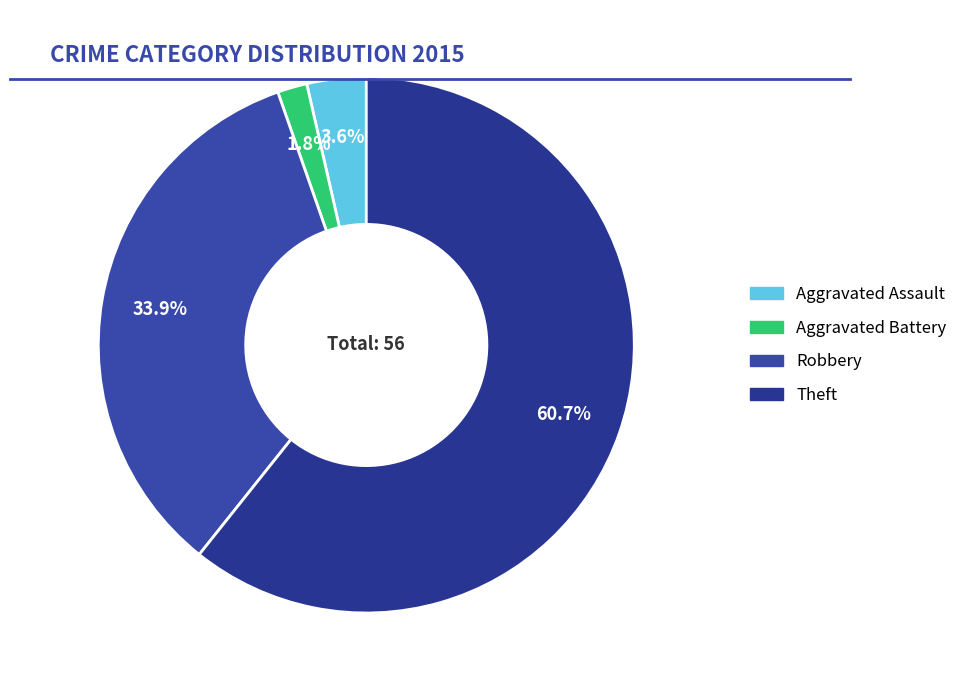

Rank the categories by value from lowest to highest.

Aggravated Battery, Aggravated Assault, Robbery, Theft